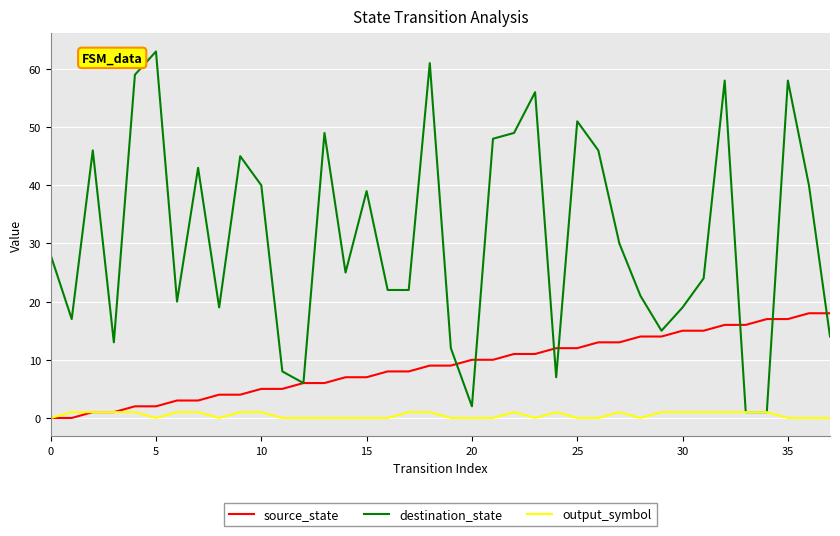

Which series has the largest range (max minus min)?

destination_state